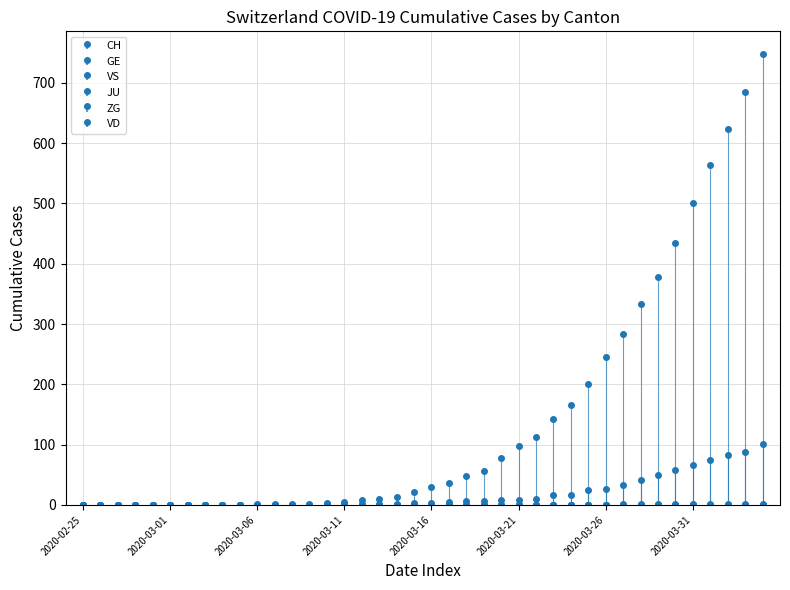

The value of CH at 2020-04-01 is 817. True or false?

False